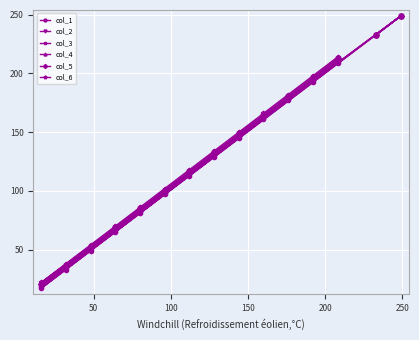

Which series has the largest total across all categories?

col_6